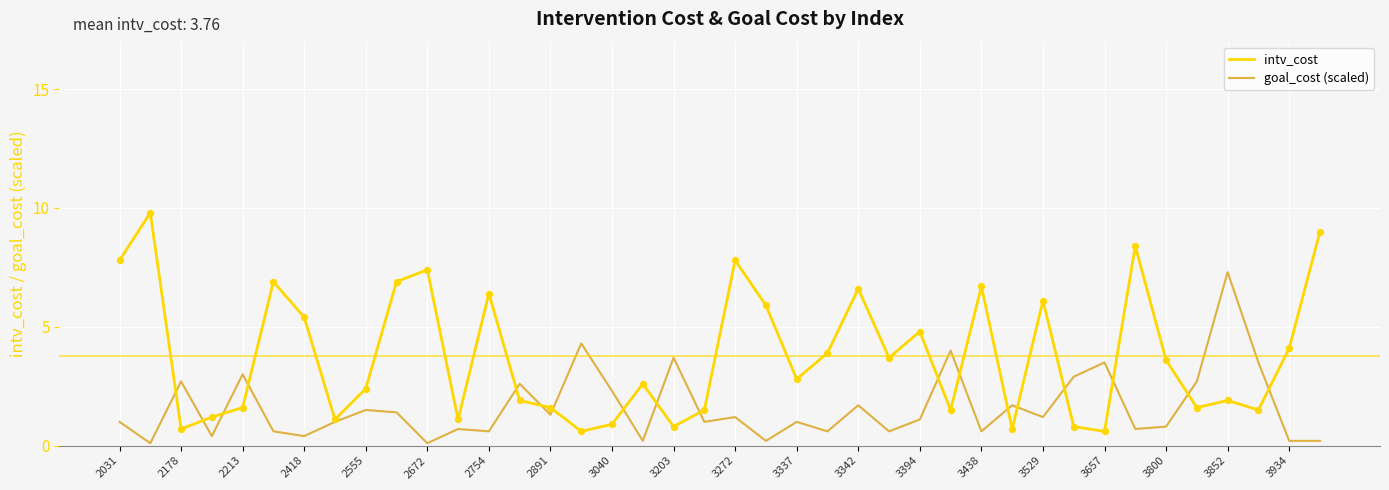

Which series has the largest range (max minus min)?

intv_cost